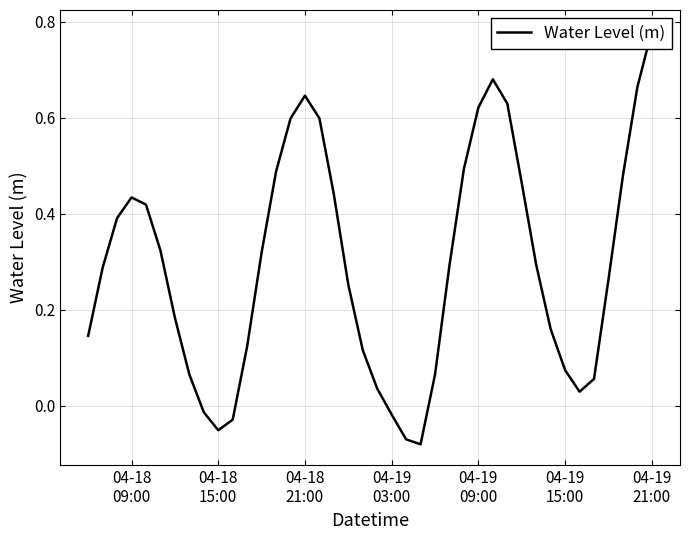

How many points are lower than both their immediate neighbors (excluding endpoints)?

3